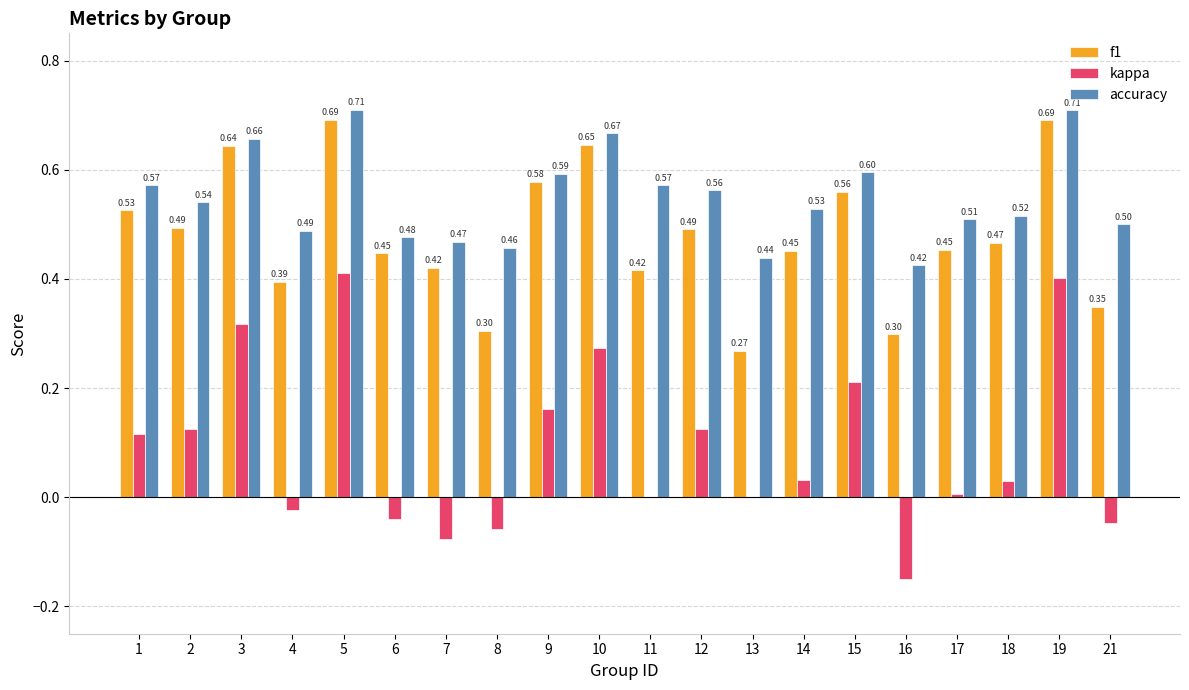

Is it true that accuracy equals 0.5 at 4?

True